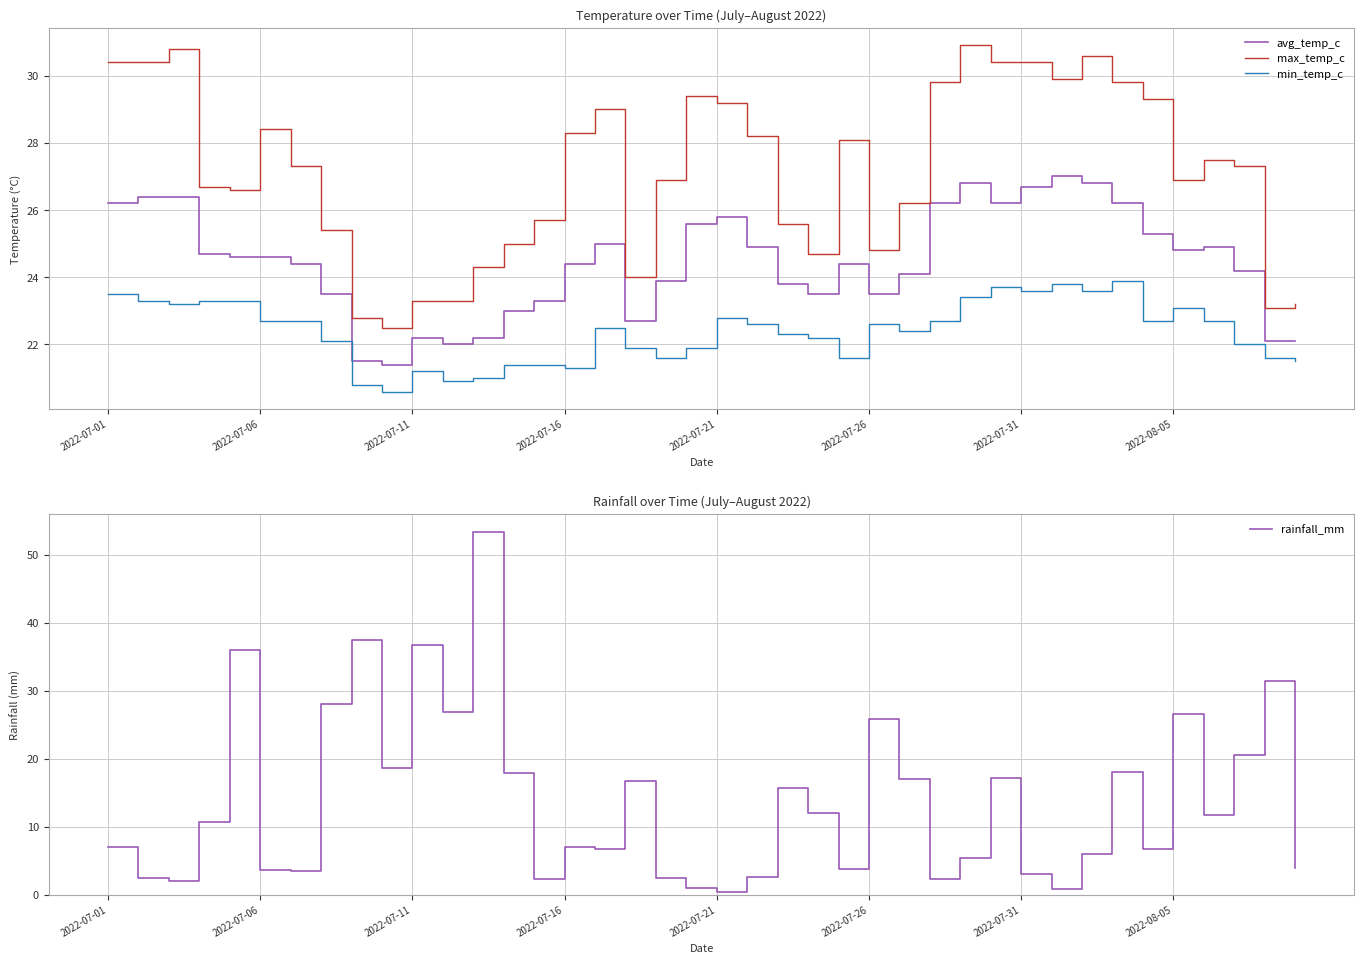

How many times do min_temp_c and rainfall_mm cross each other?

12